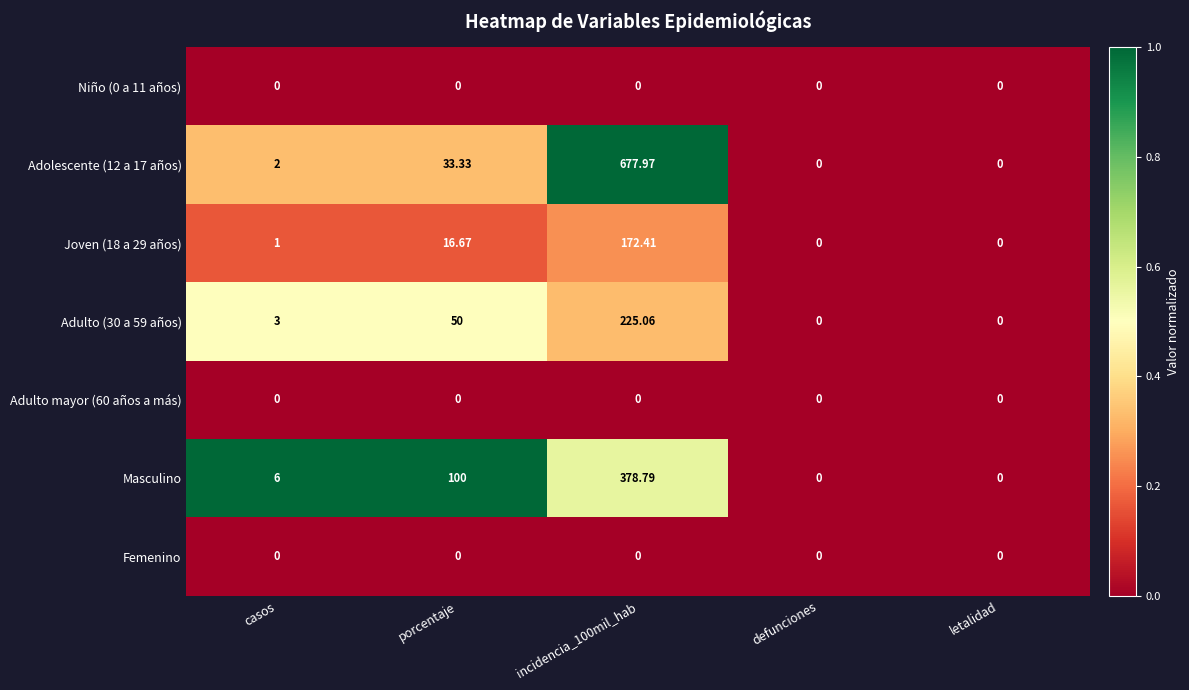

Which series has the widest spread of values?

Adolescente (12 a 17 años)